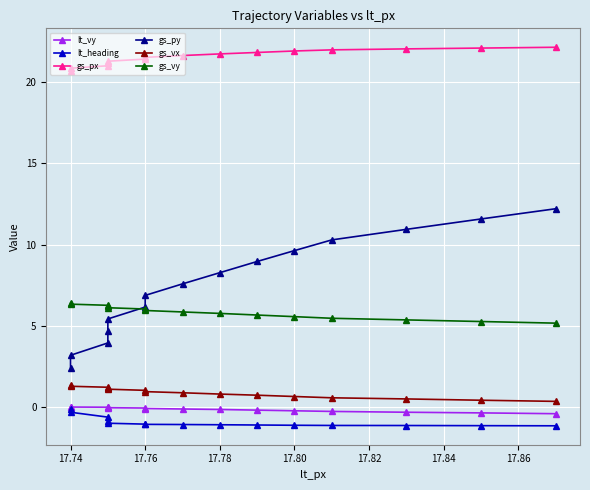

The lt_vy series shows -0.2 at 17.74. True or false?

False